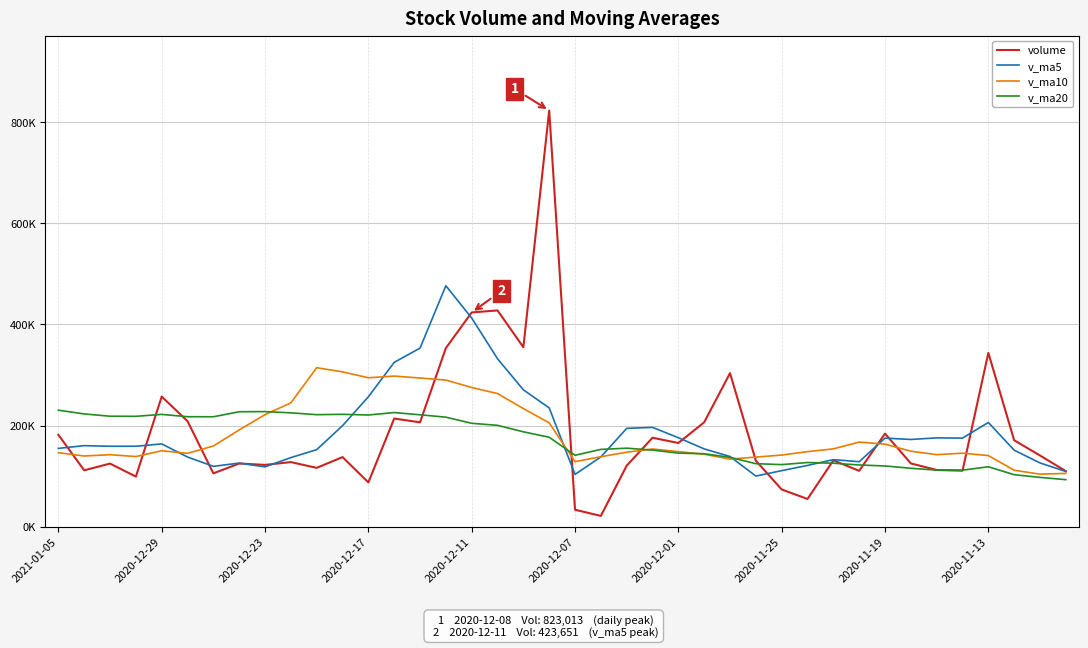

Which series has the largest total across all categories?

v_ma5